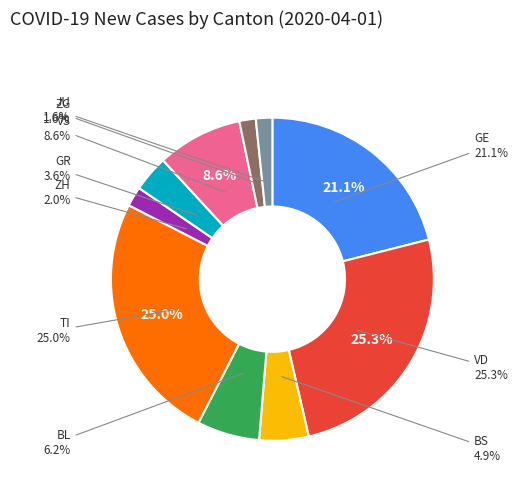

Which slice is the largest?

VD